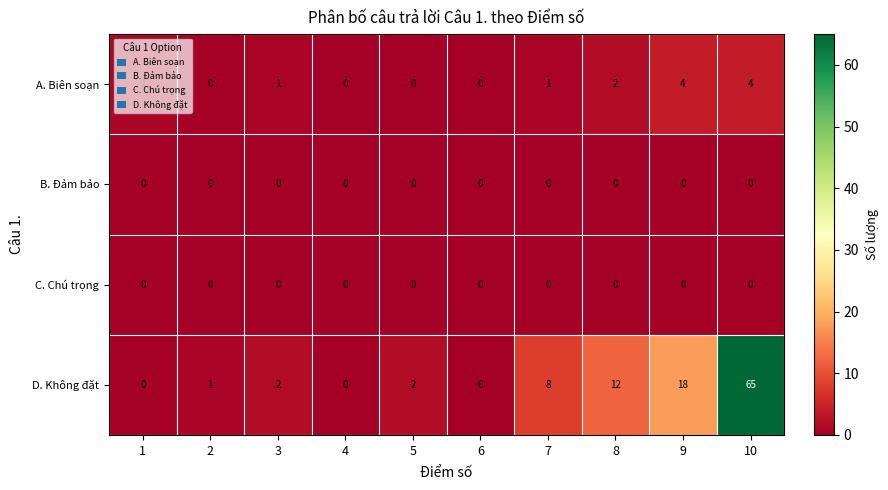

At which label does D. Không đặt reach its peak?

10